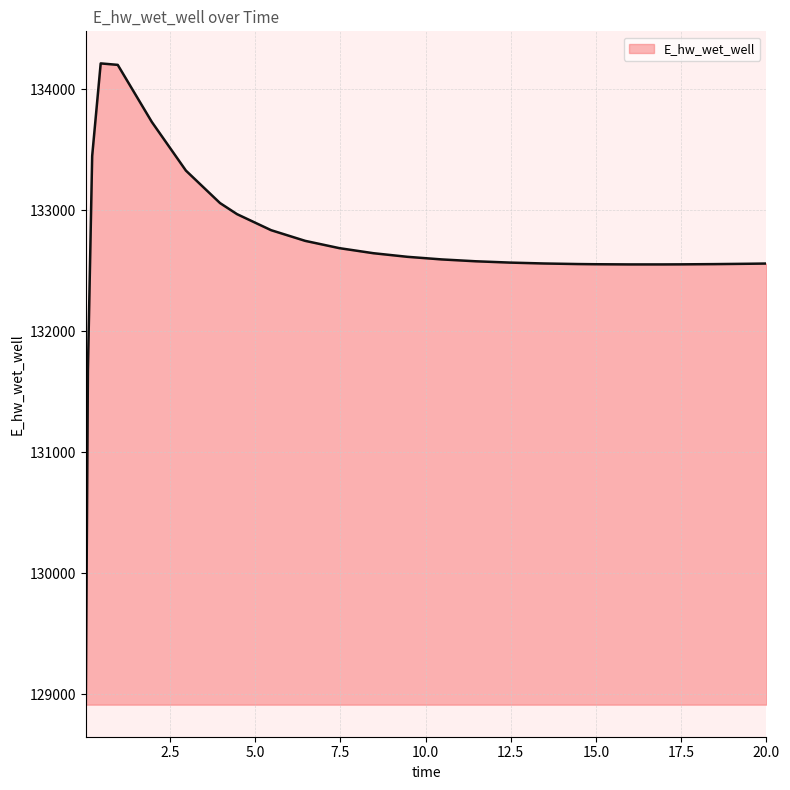

What is the greatest value displayed?

134213.3